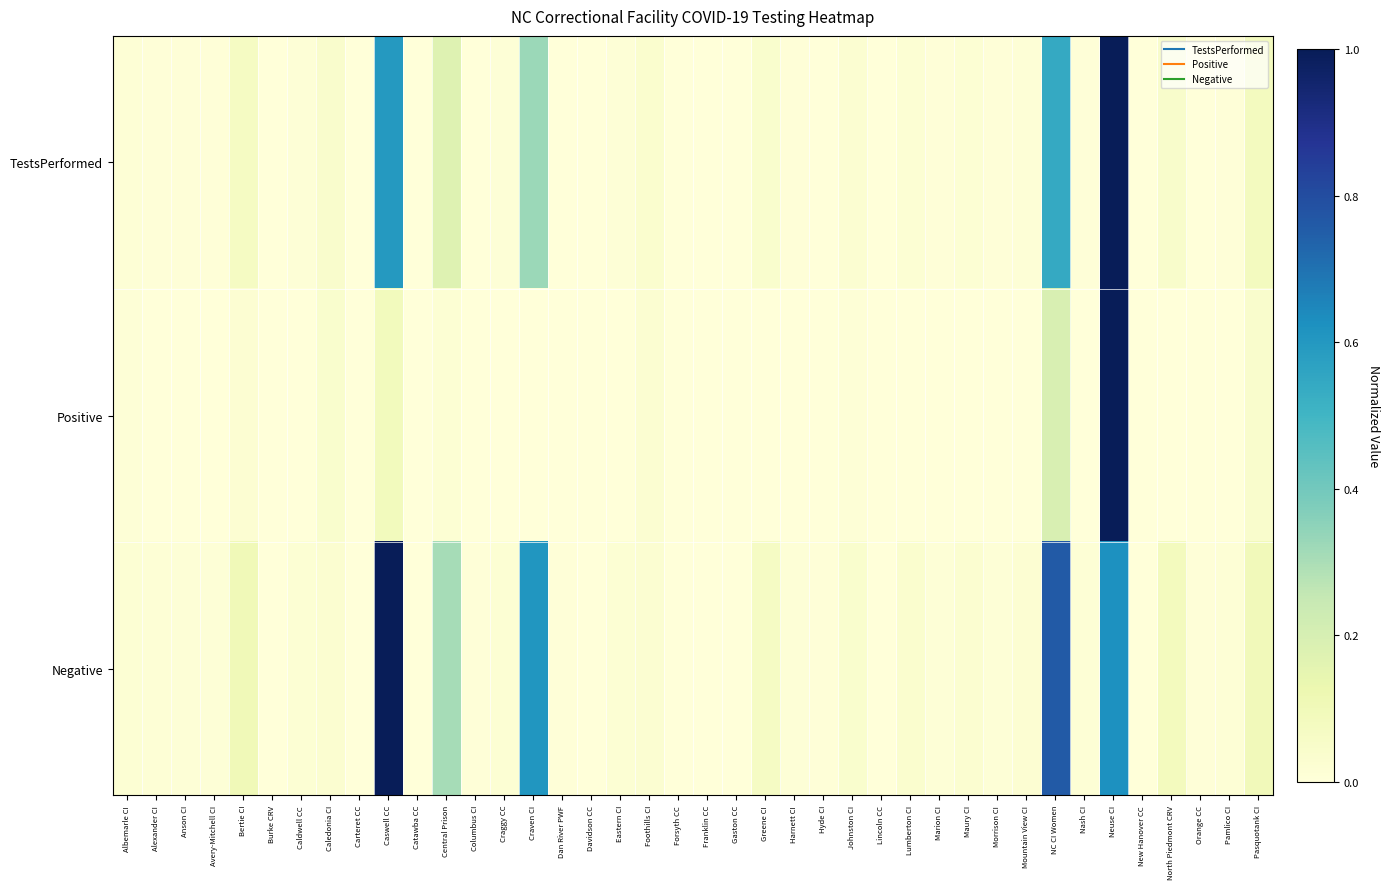

Reading right to left, what are all the values shown in this chart?

TestsPerformed: Pasquotank CI=0.1	Pamlico CI=0.0	Orange CC=0.0	North Piedmont CRV=0.0	New Hanover CC=0.0	Neuse CI=1.0	Nash CI=0.0	NC CI Women=0.5	Mountain View CI=0.0	Morrison CI=0.0	Maury CI=0.0	Marion CI=0.0	Lumberton CI=0.0	Lincoln CC=0.0	Johnston CI=0.0	Hyde CI=0.0	Harnett CI=0.0	Greene CI=0.0	Gaston CC=0.0	Franklin CC=0.0	Forsyth CC=0.0	Foothills CI=0.0	Eastern CI=0.0	Davidson CC=0.0	Dan River PWF=0.0	Craven CI=0.3	Craggy CC=0.0	Columbus CI=0.0	Central Prison=0.2	Catawba CC=0.0	Caswell CC=0.6	Carteret CC=0.0	Caledonia CI=0.0	Caldwell CC=0.0	Burke CRV=0.0	Bertie CI=0.1	Avery-Mitchell CI=0.0	Anson CI=0.0	Alexander CI=0.0	Albemarle CI=0.0
Positive: Pasquotank CI=0.0	Pamlico CI=0.0	Orange CC=0.0	North Piedmont CRV=0.0	New Hanover CC=0.0	Neuse CI=1.0	Nash CI=0.0	NC CI Women=0.2	Mountain View CI=0.0	Morrison CI=0.0	Maury CI=0.0	Marion CI=0.0	Lumberton CI=0.0	Lincoln CC=0.0	Johnston CI=0.0	Hyde CI=0.0	Harnett CI=0.0	Greene CI=0.0	Gaston CC=0.0	Franklin CC=0.0	Forsyth CC=0.0	Foothills CI=0.0	Eastern CI=0.0	Davidson CC=0.0	Dan River PWF=0.0	Craven CI=0.0	Craggy CC=0.0	Columbus CI=0.0	Central Prison=0.0	Catawba CC=0.0	Caswell CC=0.1	Carteret CC=0.0	Caledonia CI=0.0	Caldwell CC=0.0	Burke CRV=0.0	Bertie CI=0.0	Avery-Mitchell CI=0.0	Anson CI=0.0	Alexander CI=0.0	Albemarle CI=0.0
Negative: Pasquotank CI=0.1	Pamlico CI=0.0	Orange CC=0.0	North Piedmont CRV=0.1	New Hanover CC=0.0	Neuse CI=0.6	Nash CI=0.0	NC CI Women=0.8	Mountain View CI=0.0	Morrison CI=0.0	Maury CI=0.0	Marion CI=0.0	Lumberton CI=0.0	Lincoln CC=0.0	Johnston CI=0.0	Hyde CI=0.0	Harnett CI=0.0	Greene CI=0.1	Gaston CC=0.0	Franklin CC=0.0	Forsyth CC=0.0	Foothills CI=0.0	Eastern CI=0.0	Davidson CC=0.0	Dan River PWF=0.0	Craven CI=0.6	Craggy CC=0.0	Columbus CI=0.0	Central Prison=0.3	Catawba CC=0.0	Caswell CC=1.0	Carteret CC=0.0	Caledonia CI=0.0	Caldwell CC=0.0	Burke CRV=0.0	Bertie CI=0.1	Avery-Mitchell CI=0.0	Anson CI=0.0	Alexander CI=0.0	Albemarle CI=0.0